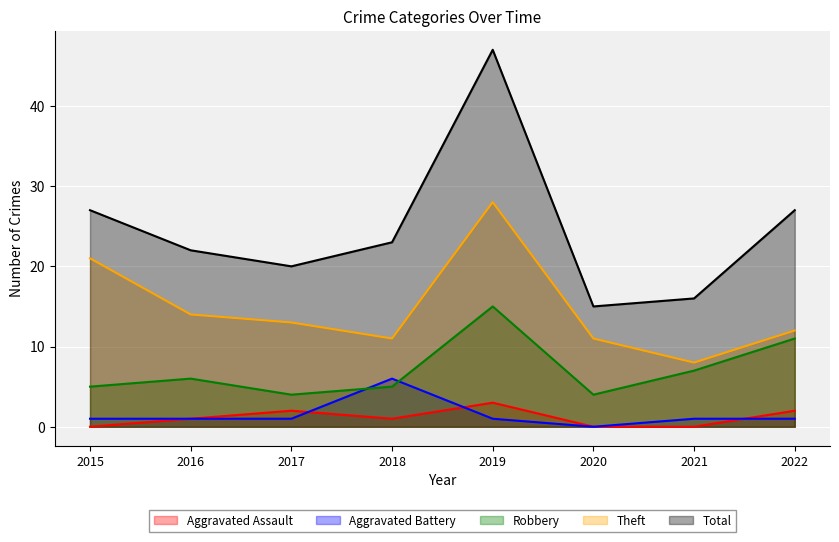

What value does the Robbery series have at 2015?

5